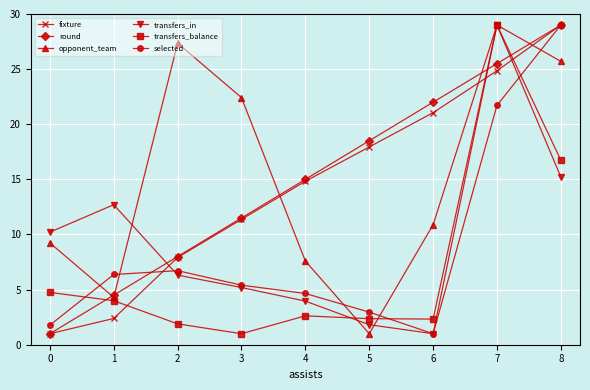

What is the difference between the maximum and minimum values in the fixture series?

28.0